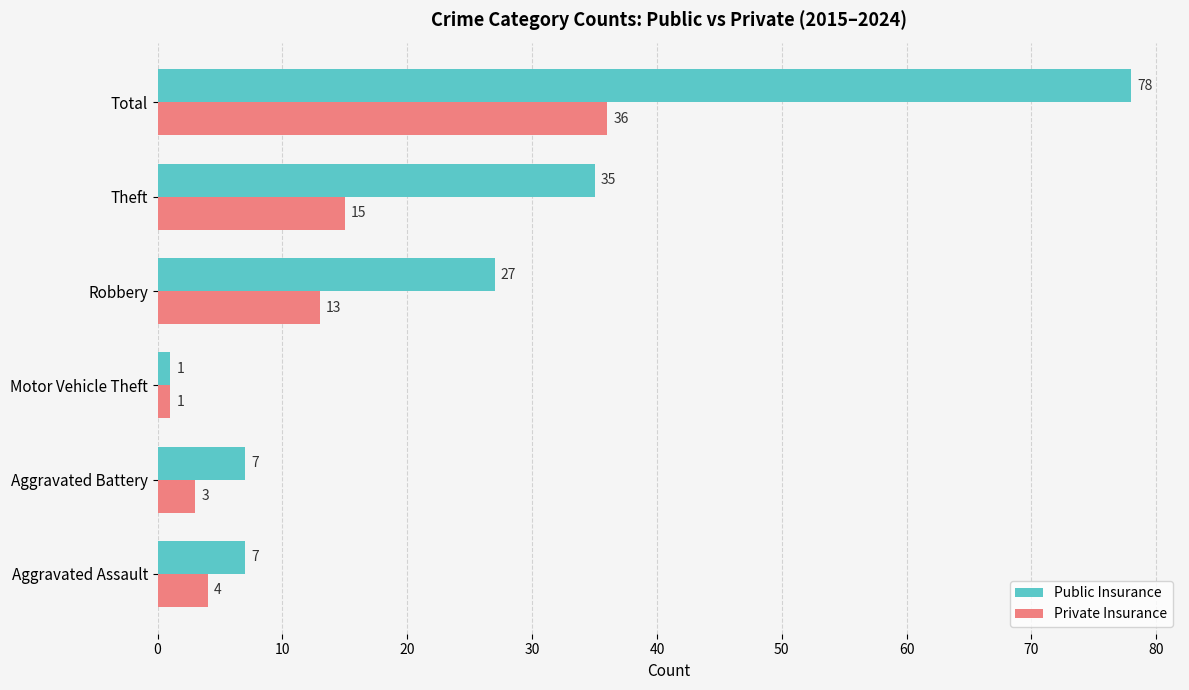

What is the difference between the maximum and minimum values in the Public Insurance series?

77